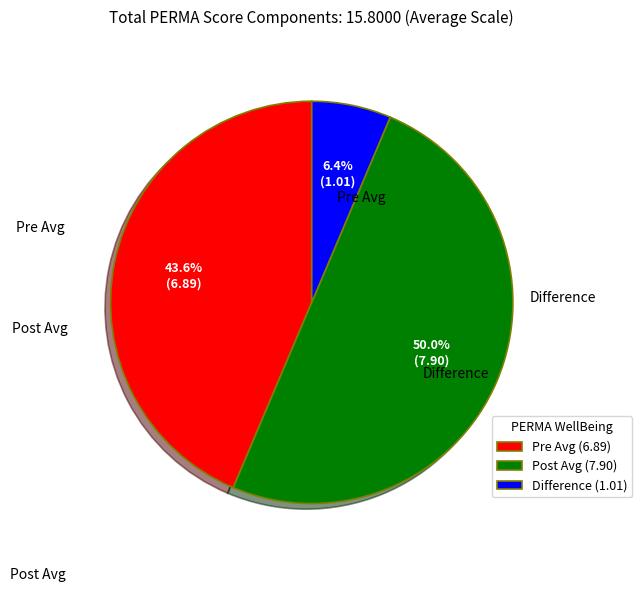

Which slice is the largest?

Post Avg (7.90)